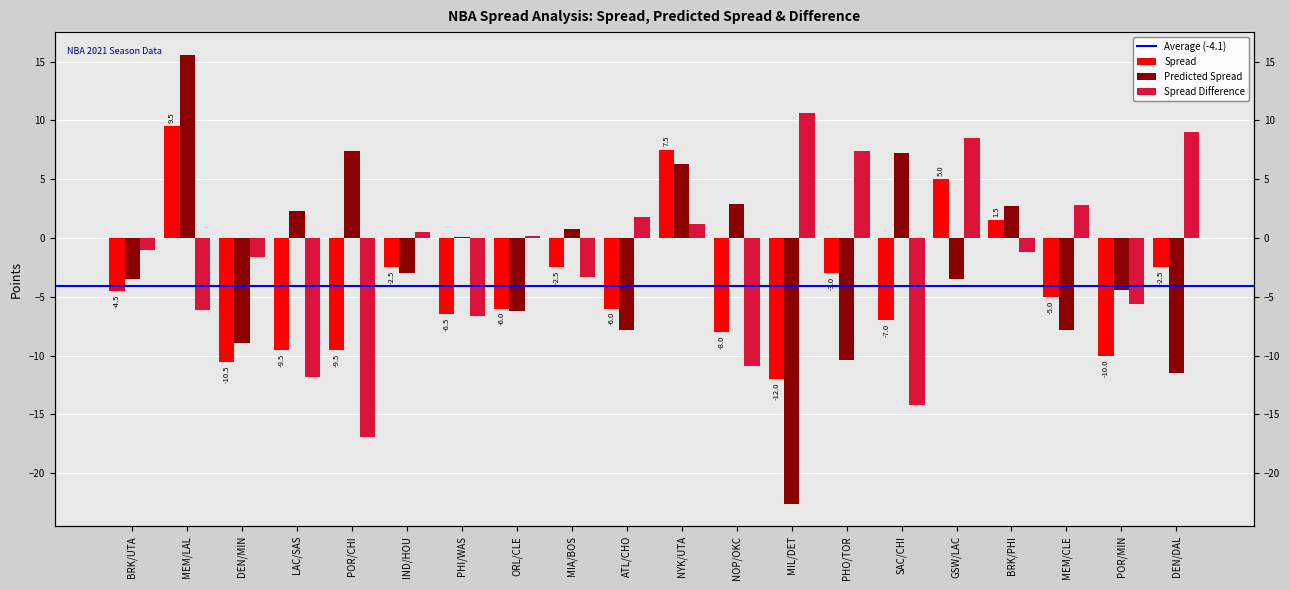

Reading right to left, transcribe all the data shown in this chart.

Spread: -2.5	-10.0	-5.0	1.5	5.0	-7.0	-3.0	-12.0	-8.0	7.5	-6.0	-2.5	-6.0	-6.5	-2.5	-9.5	-9.5	-10.5	9.5	-4.5
Predicted Spread: -11.5	-4.4	-7.8	2.7	-3.5	7.2	-10.4	-22.6	2.9	6.3	-7.8	0.8	-6.2	0.1	-3.0	7.4	2.3	-8.9	15.6	-3.5
Spread Difference: 9.0	-5.6	2.8	-1.2	8.5	-14.2	7.4	10.6	-10.9	1.2	1.8	-3.3	0.2	-6.6	0.5	-16.9	-11.8	-1.6	-6.1	-1.0